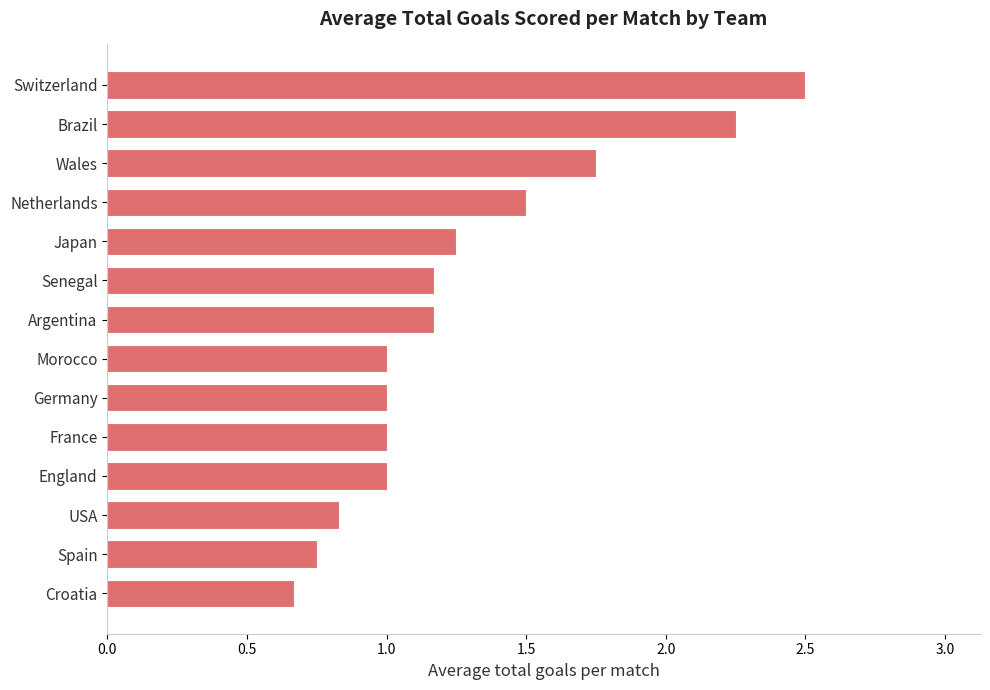

Between France and Brazil, which is larger?

Brazil